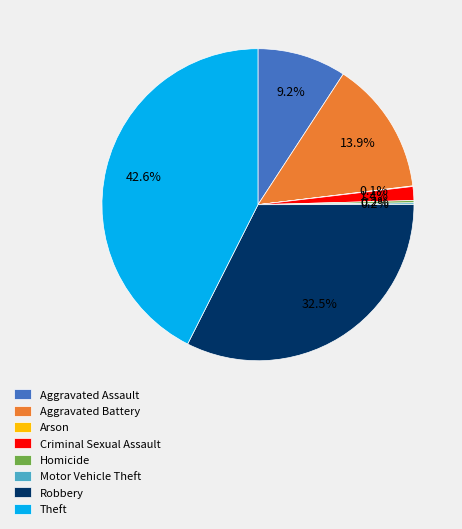

True or false: Theft accounts for 43% of the total.

True